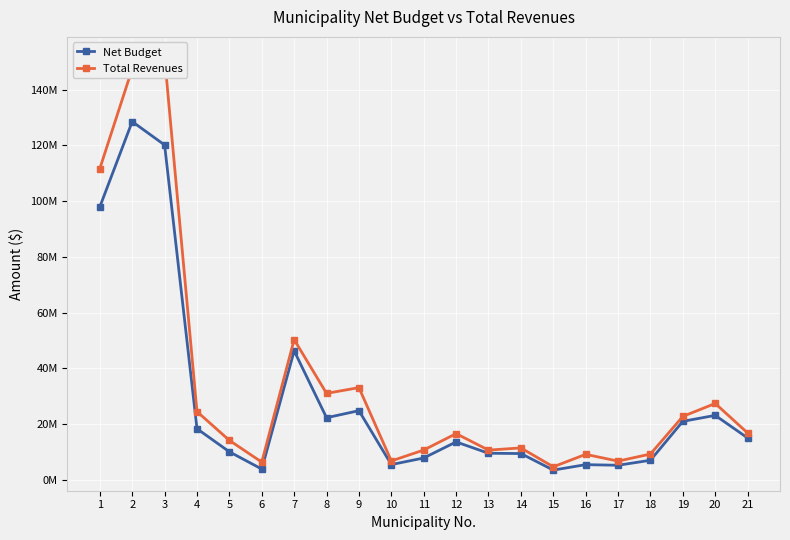

How many data points in Net Budget are above 13542719?

10